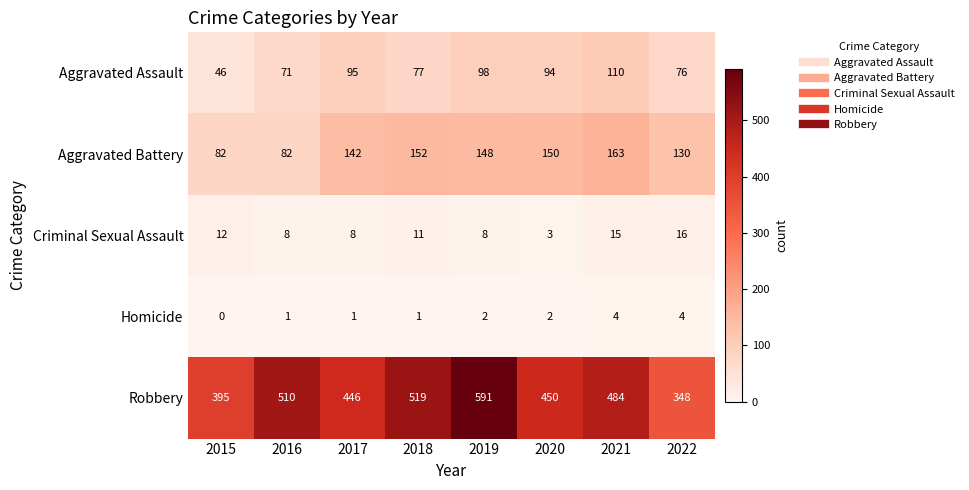

What is the total value across all series at 2015?

535